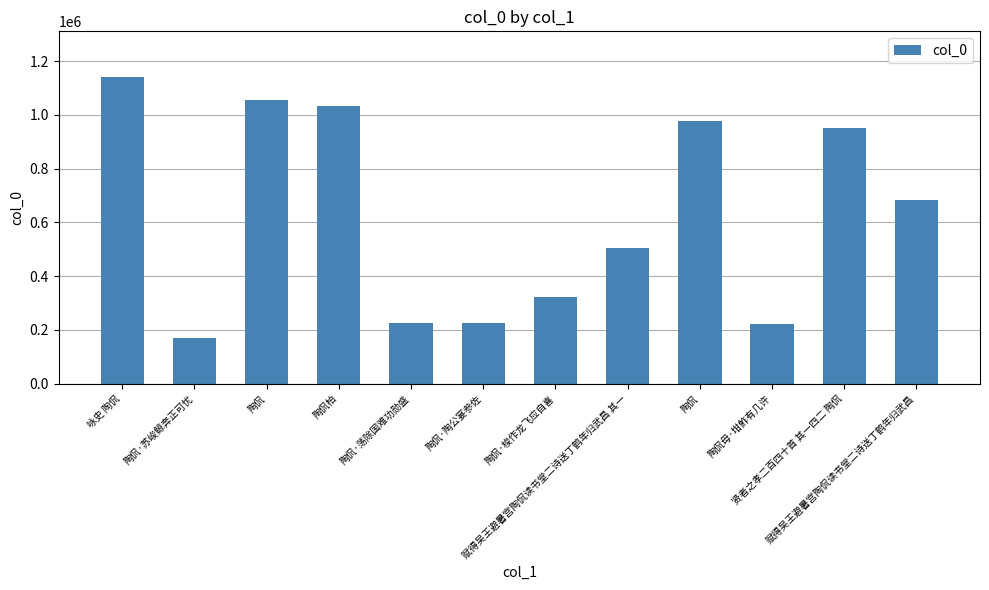

Reading left to right, what are all the values shown in this chart?

1140026	170409	1054272	1033201	225343	223634	320467	504937	977667	222939	952143	682345